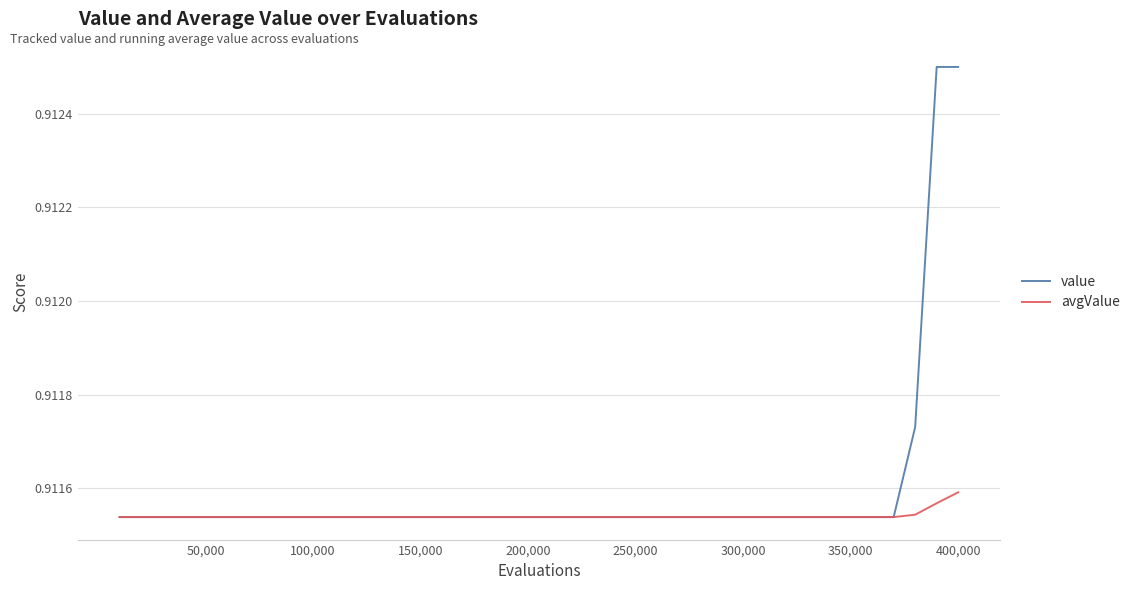

Which series has the widest spread of values?

value